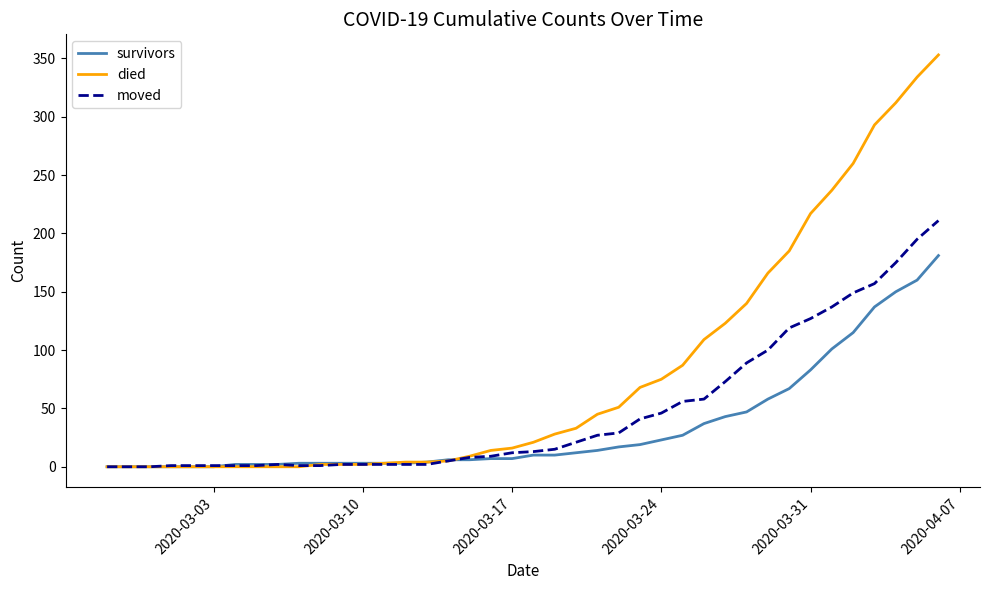

Which series has the largest total across all categories?

died